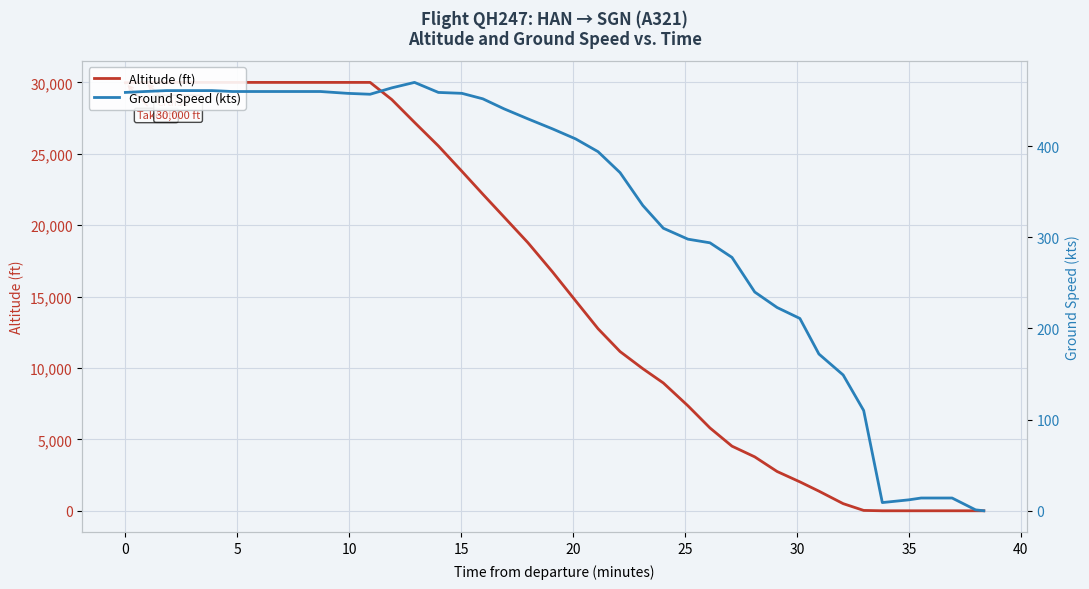

List the series in order of their overall mean, highest first.

altitude, ground_speed